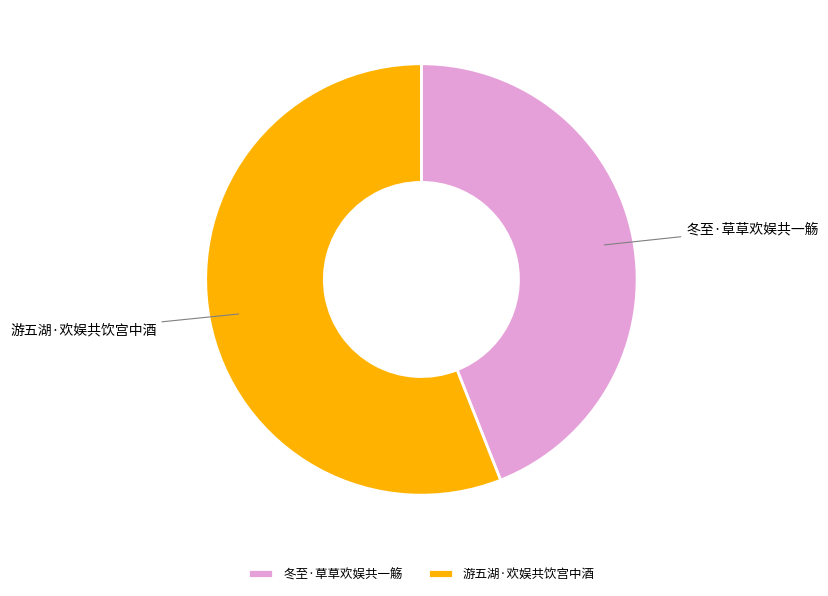

Is the sum of 游五湖·欢娱共饮宫中酒 and 冬至·草草欢娱共一觞 greater than half?

Yes